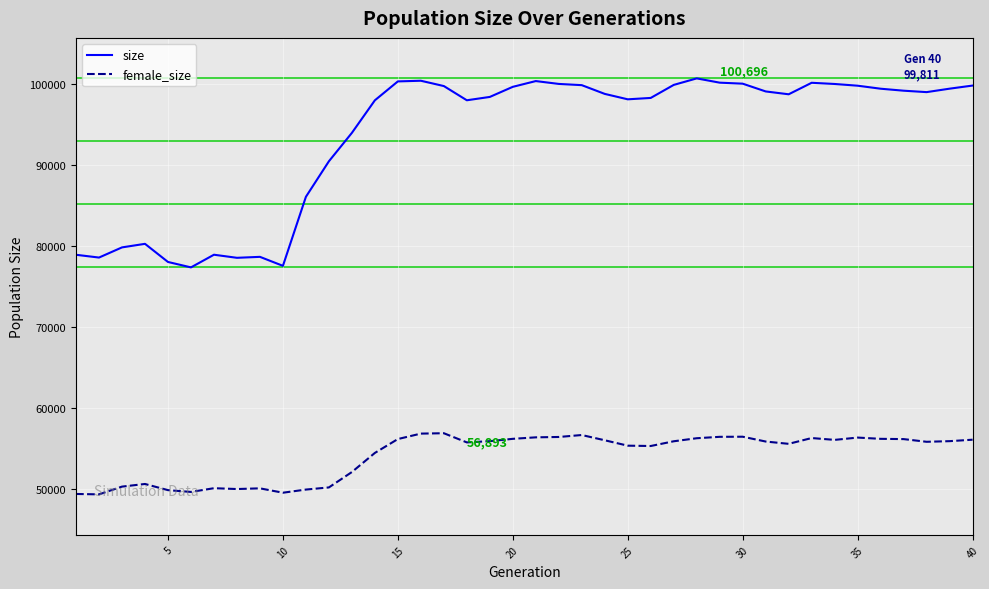

List the series in order of their overall mean, highest first.

size, female_size